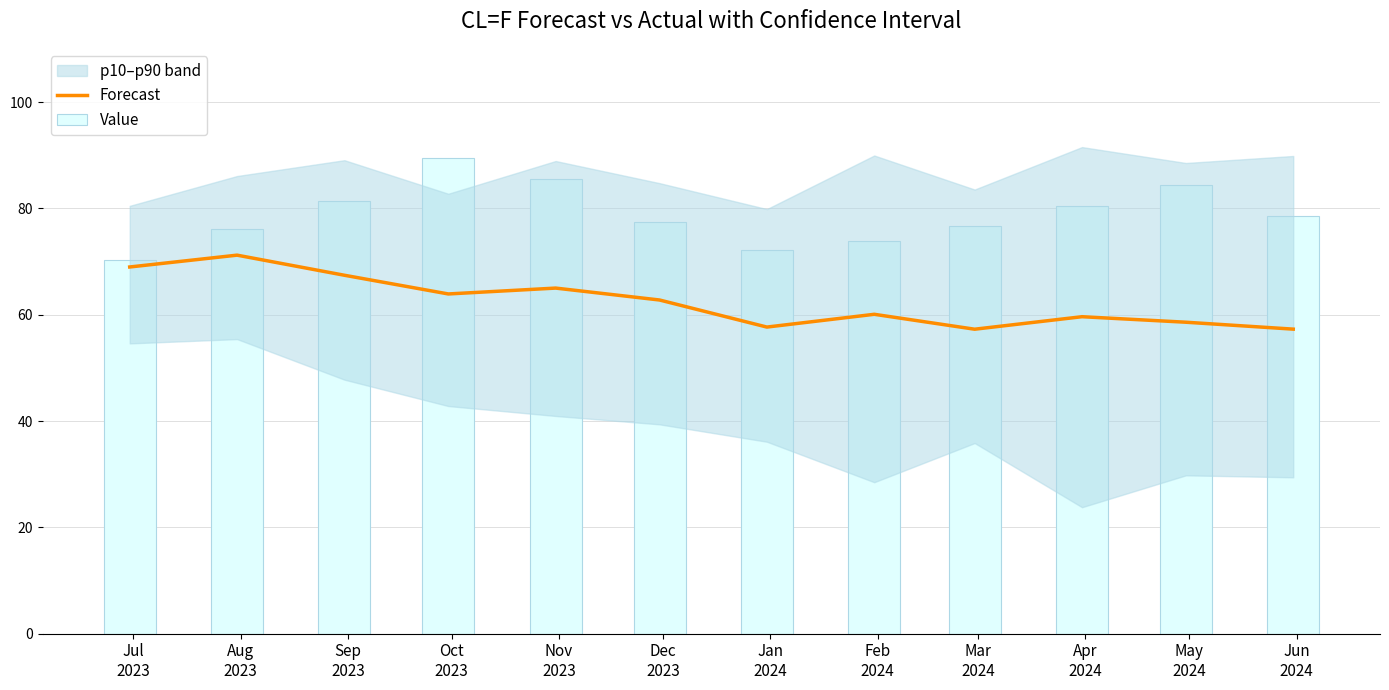

Rank the categories by value from lowest to highest.

Mar
2024, Jun
2024, Jan
2024, May
2024, Apr
2024, Feb
2024, Dec
2023, Oct
2023, Nov
2023, Sep
2023, Jul
2023, Aug
2023